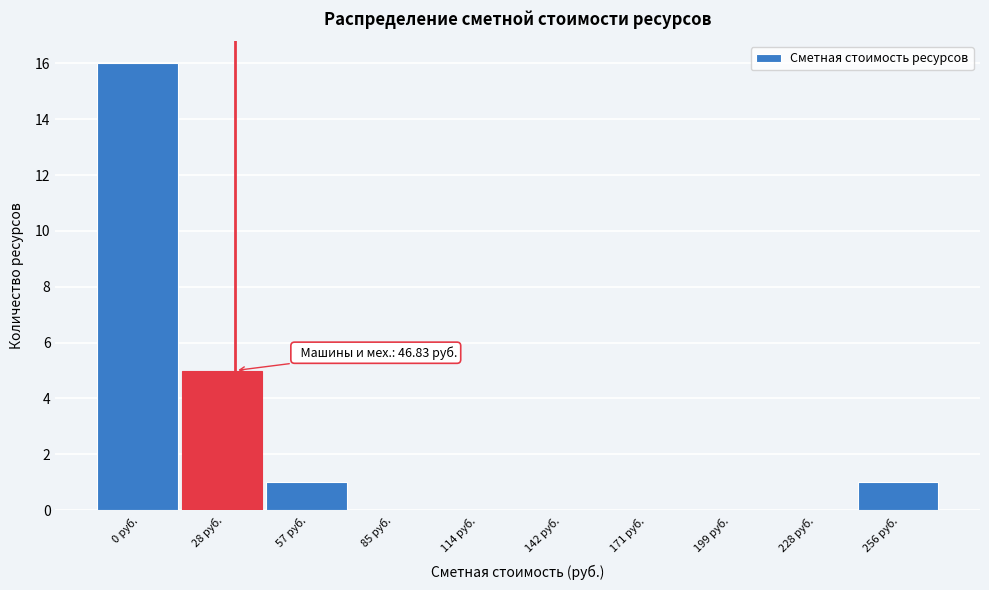

Reading left to right, transcribe all the data shown in this chart.

0 руб.=16	28 руб.=5	57 руб.=1	85 руб.=0	114 руб.=0	142 руб.=0	171 руб.=0	199 руб.=0	228 руб.=0	256 руб.=1